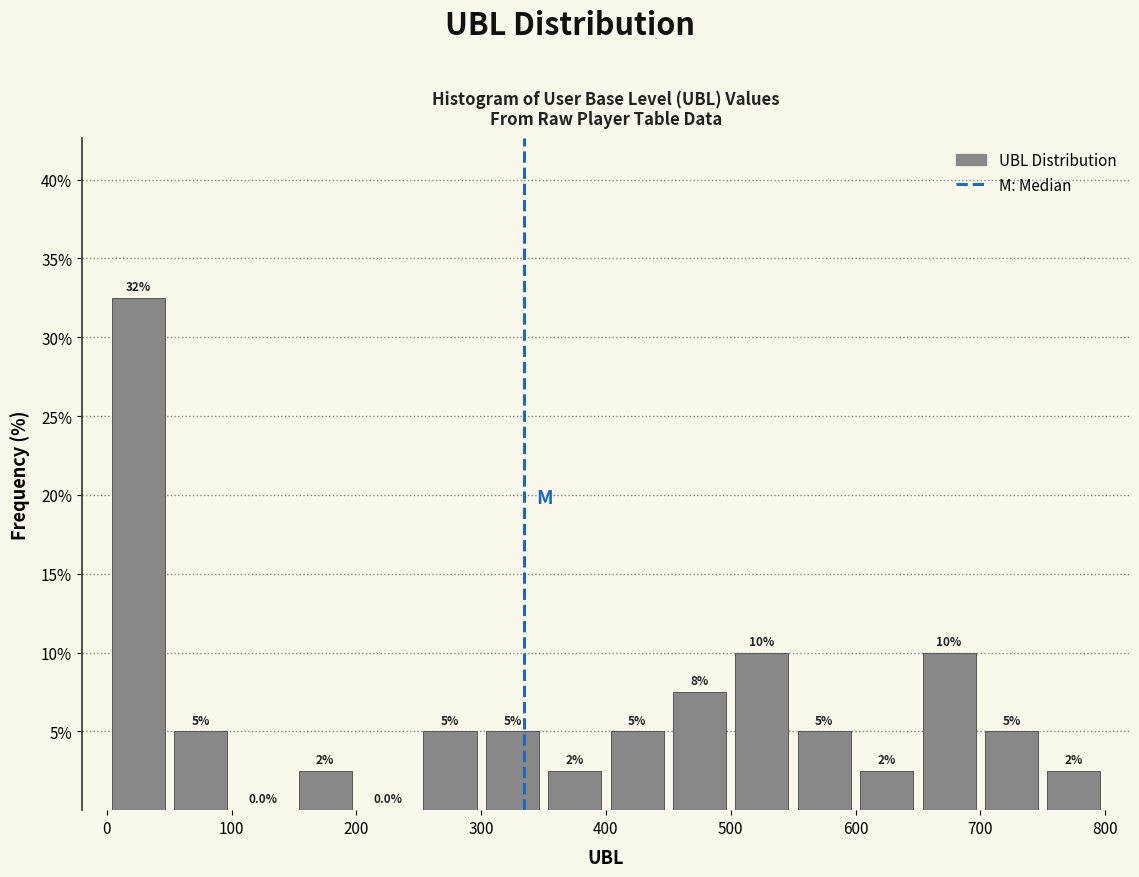

Over which range of the x-axis is the bar tallest?

0 to 50